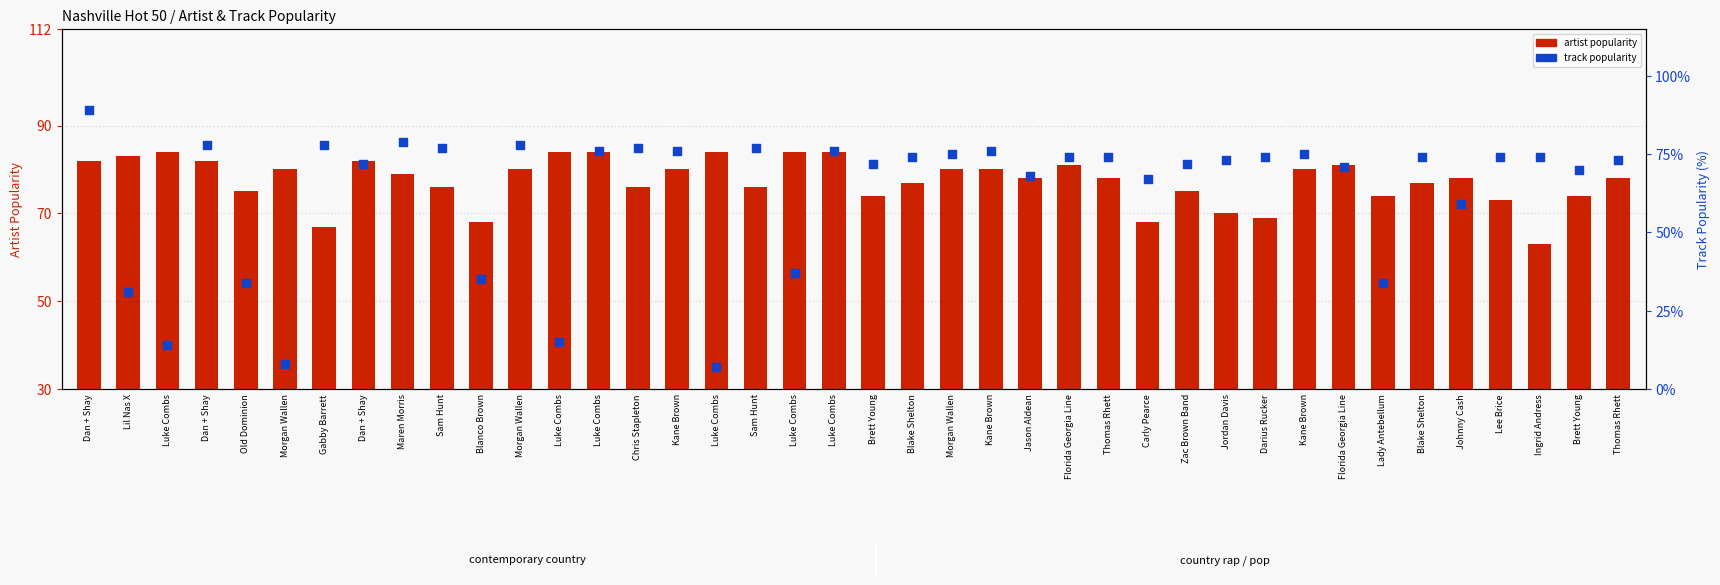

Is the value of artist popularity at Luke Combs greater than the value of track popularity at Brett Young?

Yes